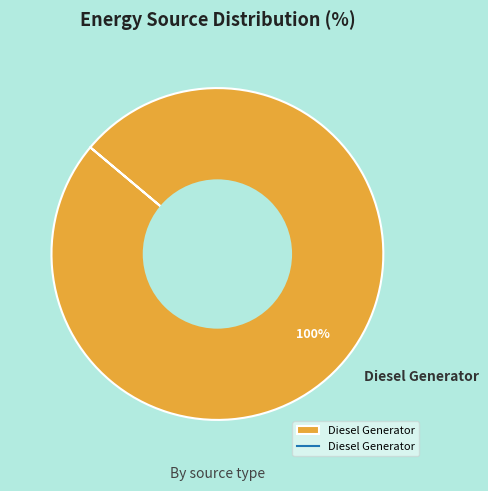

Rank the categories by value from lowest to highest.

Diesel Generator